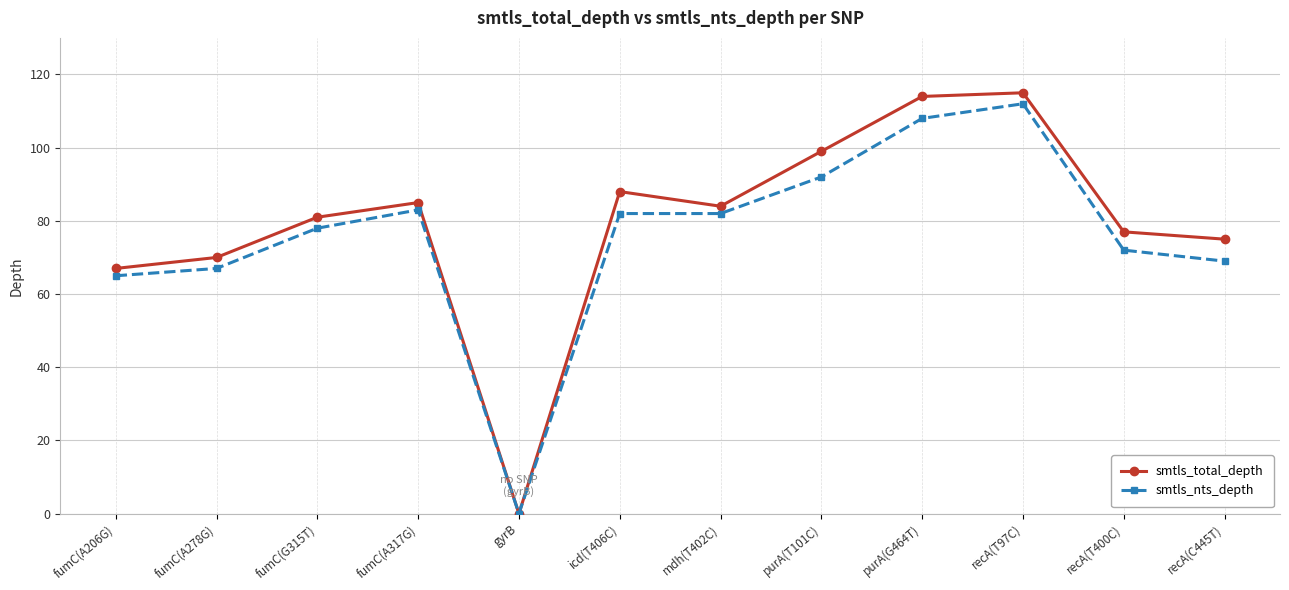

Which series has the largest range (max minus min)?

smtls_total_depth